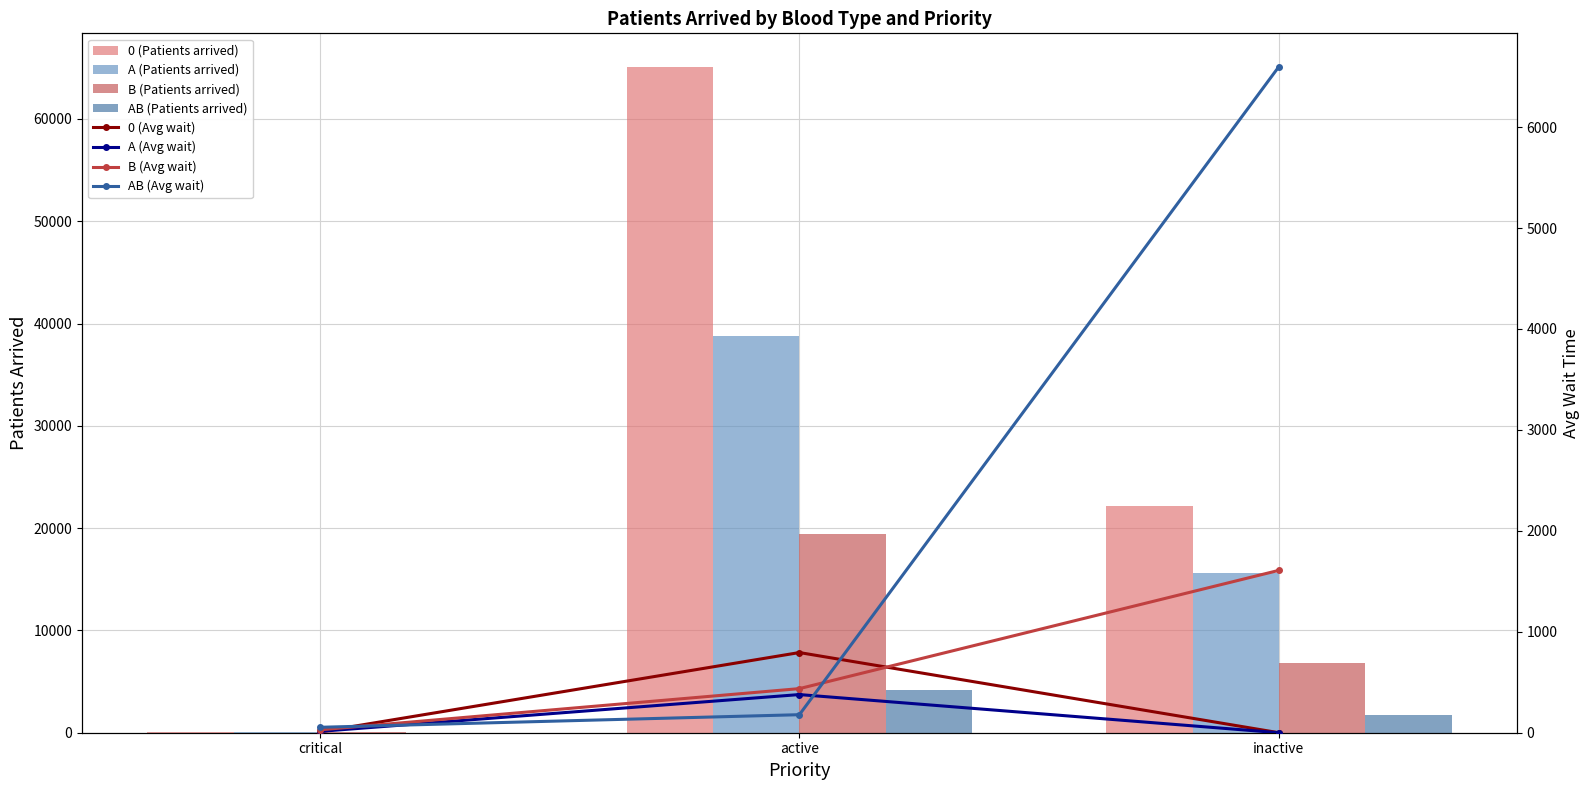

Which series has the largest range (max minus min)?

0 (Patients arrived)